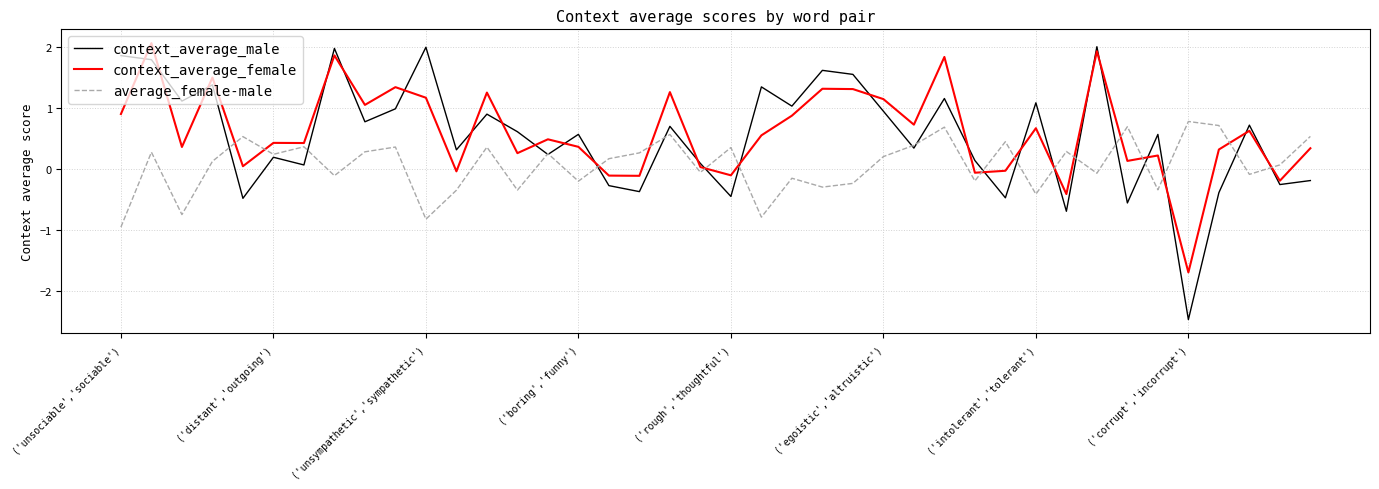

In average_female-male, how many points are higher than both neighbors (excluding endpoints)?

14